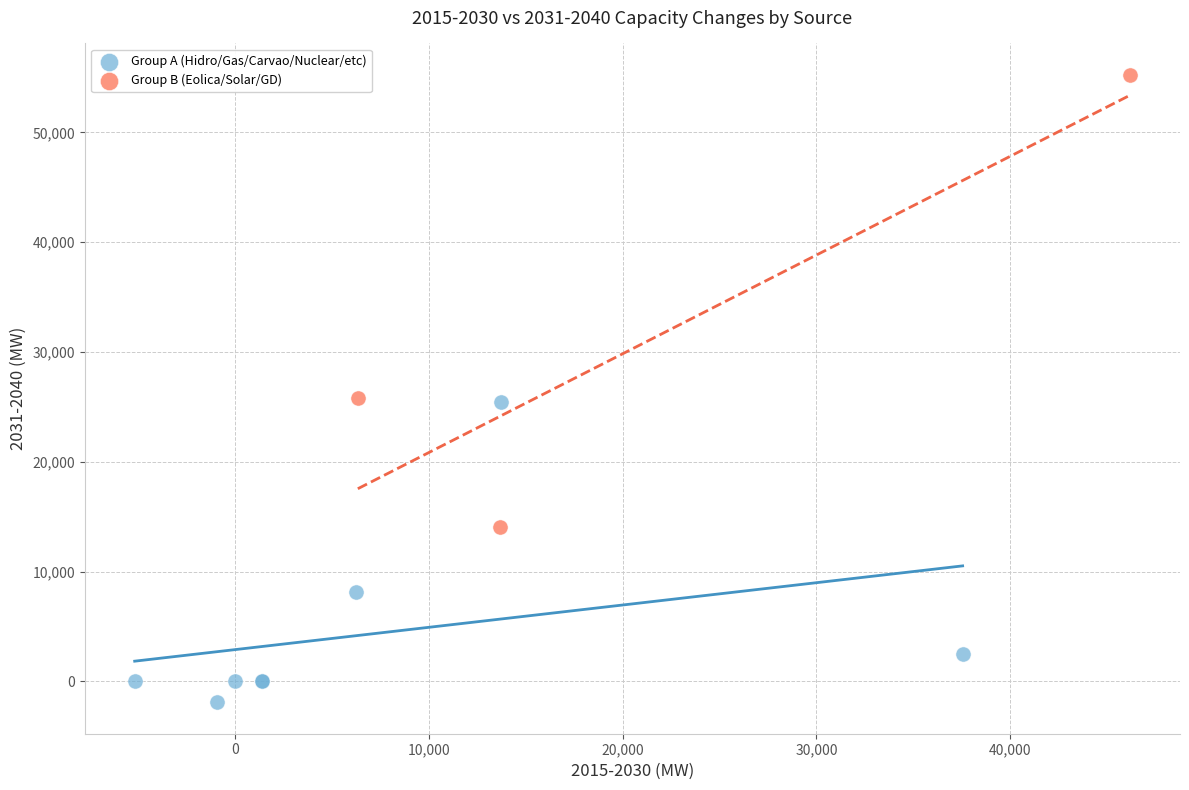

Which series contains the lowest Y value?

Group A (Hidro/Gas/Carvao/Nuclear/etc)